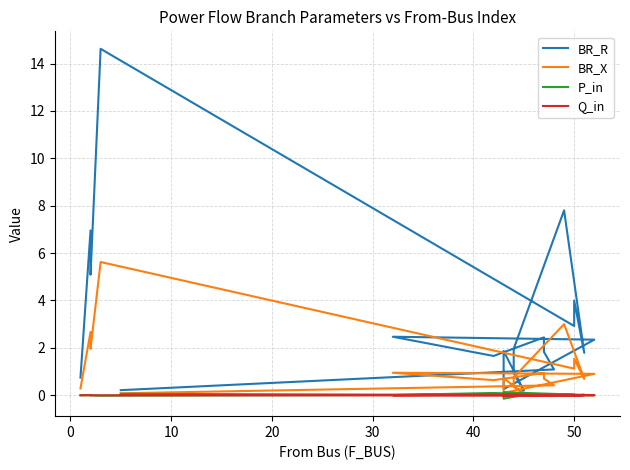

What is the sum of all BR_X values?

23.5